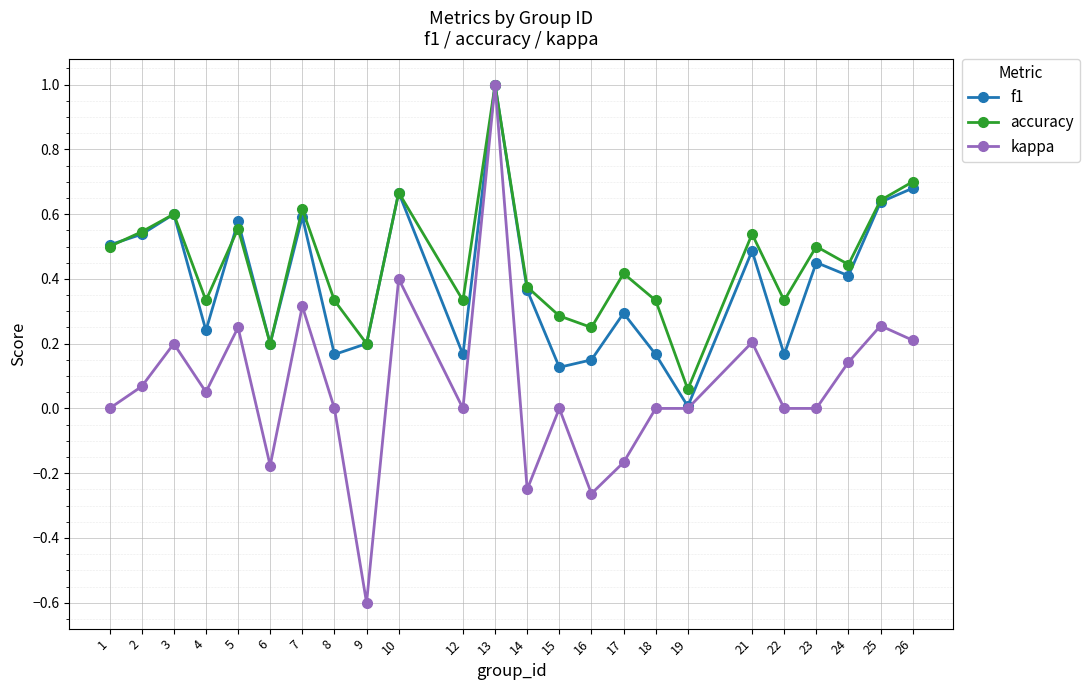

The value of kappa at 12 is 0.0. True or false?

True